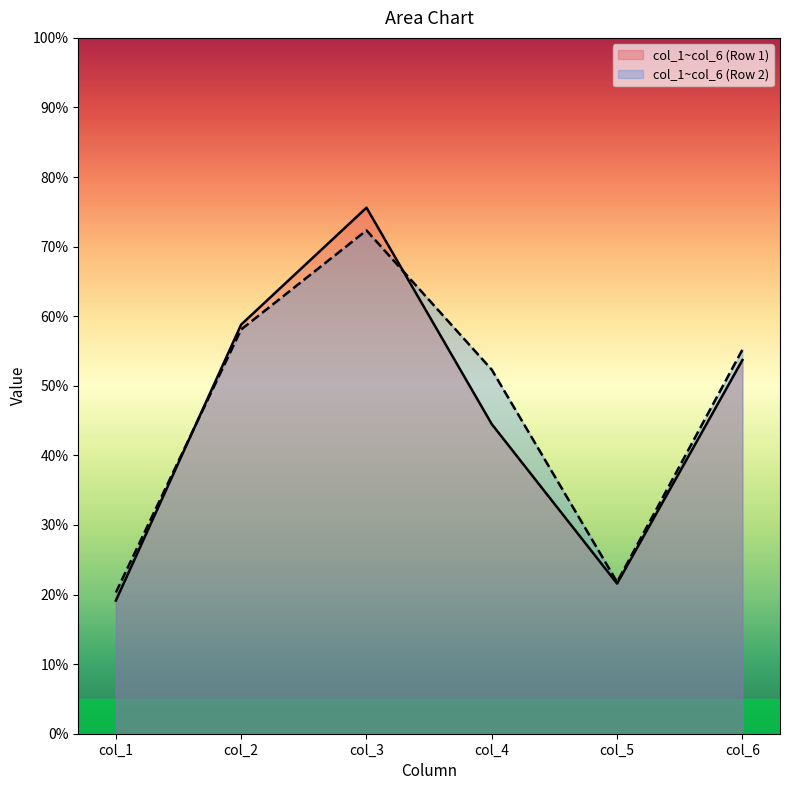

List the series in order of their peak value, lowest first.

col_1~col_6 (Row 2), col_1~col_6 (Row 1)